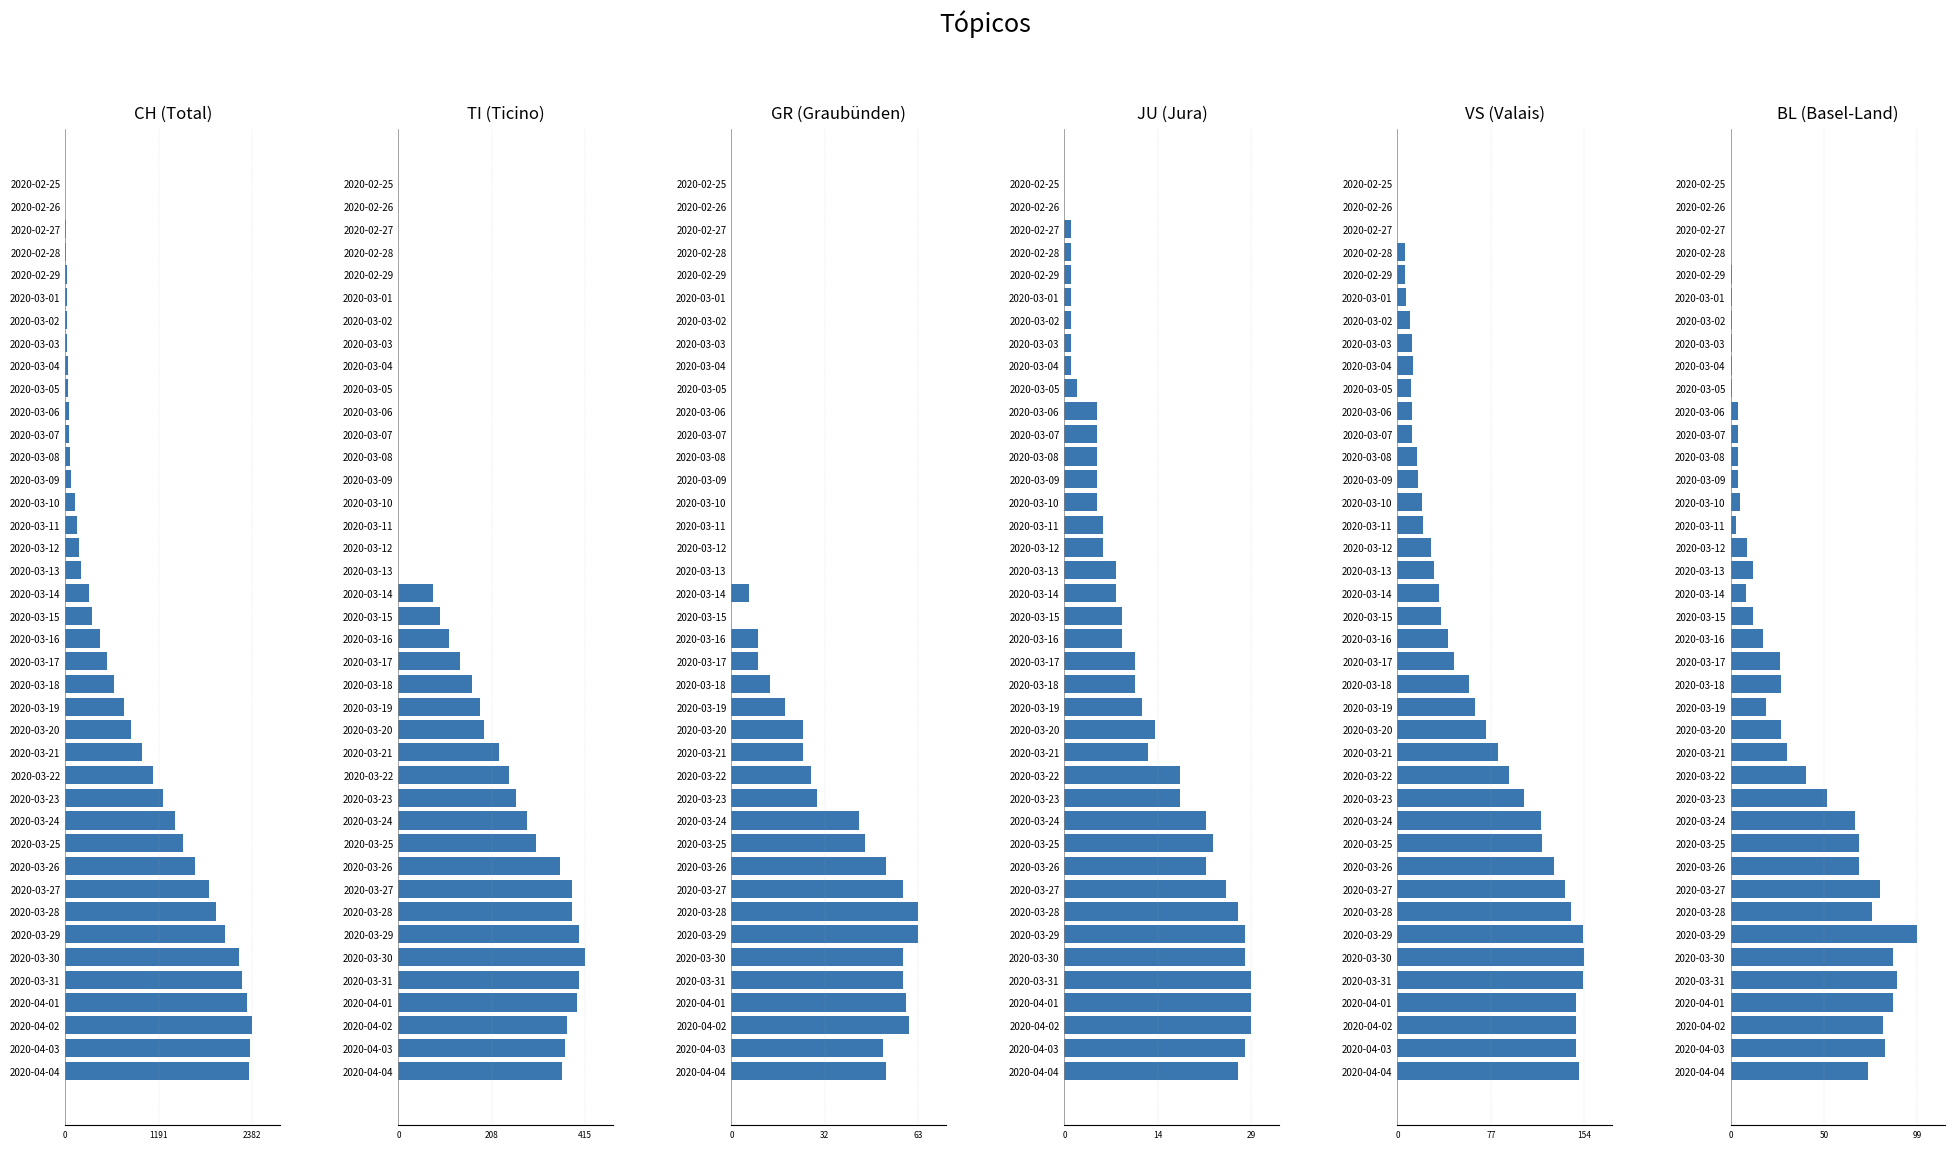

How many values in the CH series are below 444?

20